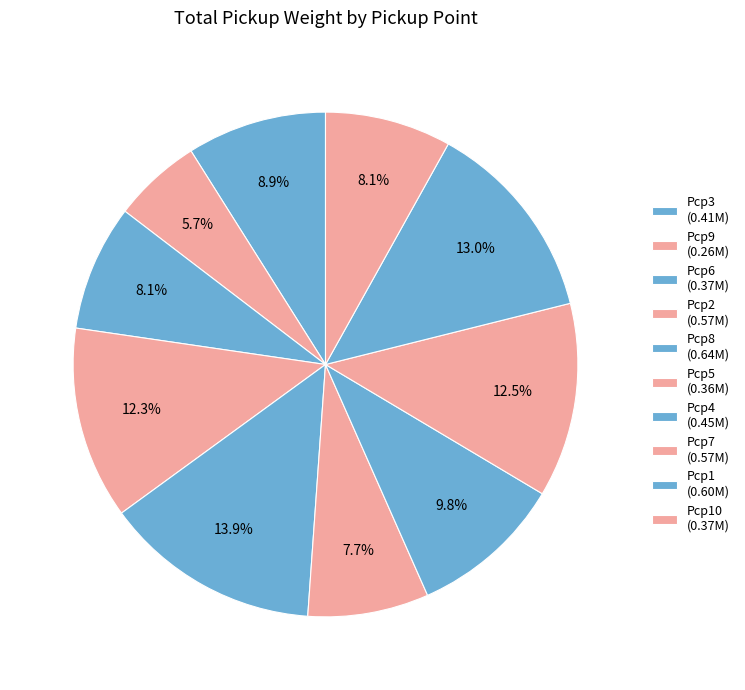

How many segments does this pie chart have?

10